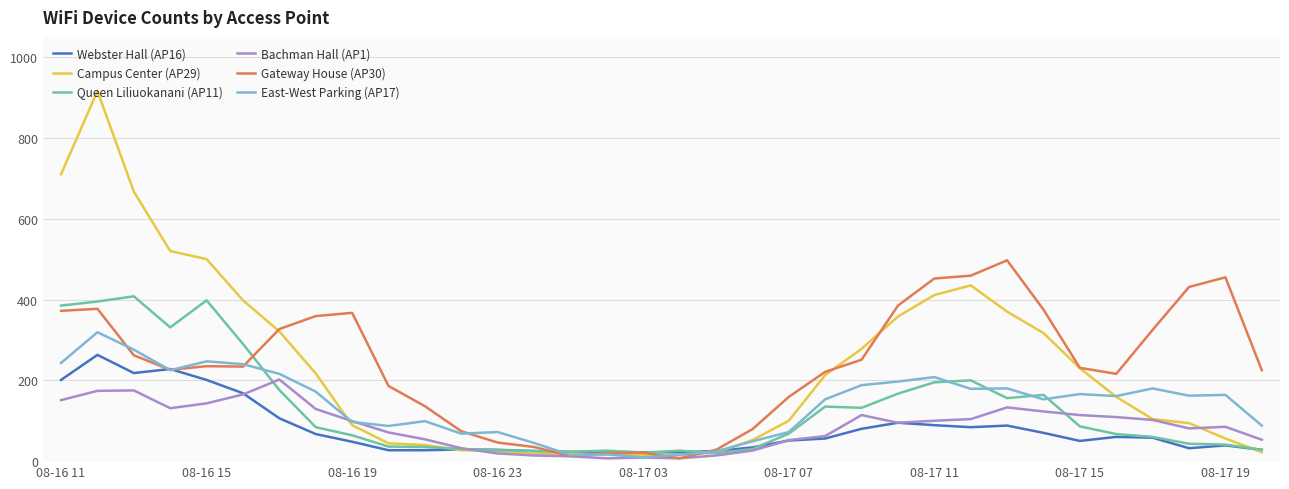

What is the greatest value displayed?

916